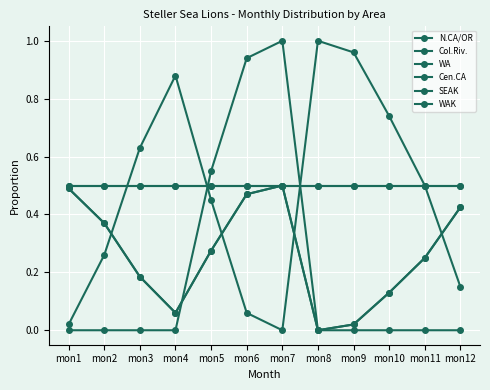

True or false: WA and WAK intersect in this chart.

False